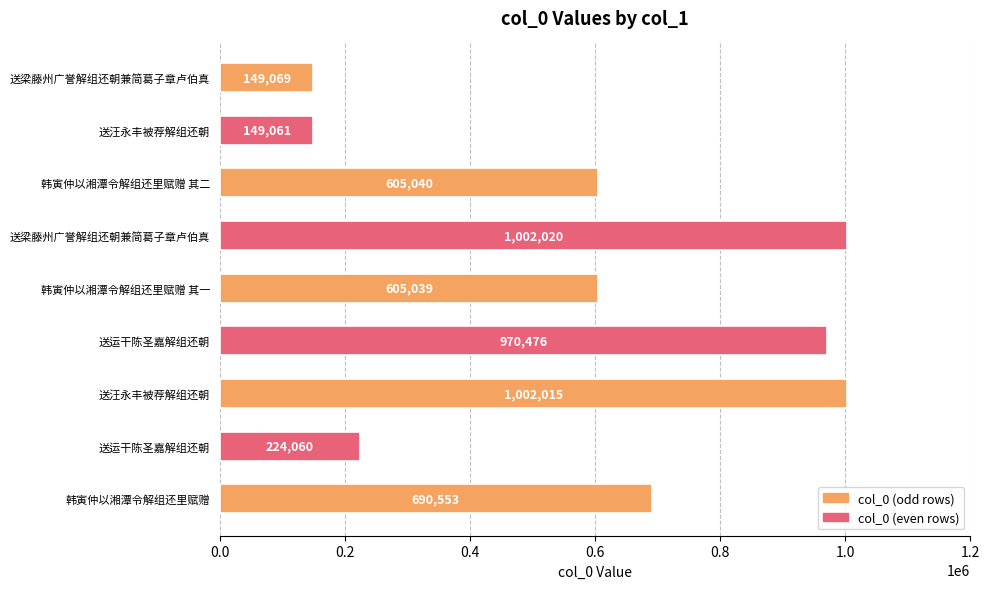

How many data points does each series have?

9